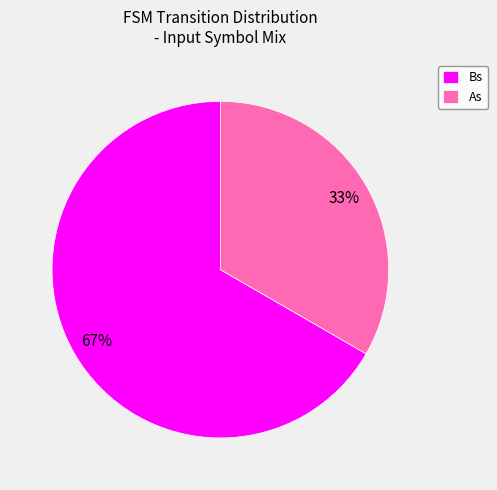

What is the majority slice?

Bs